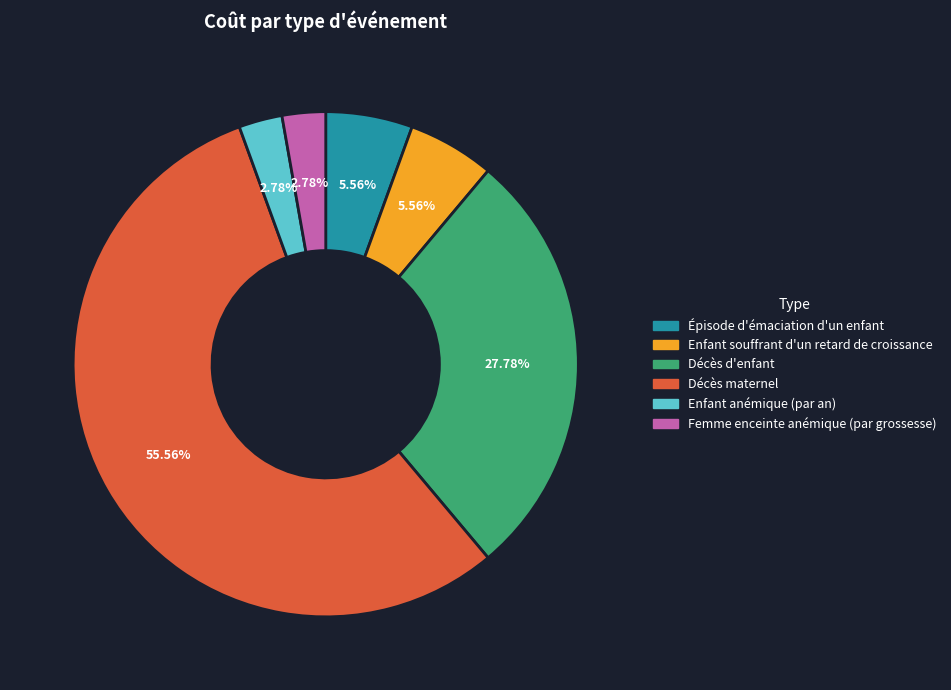

How many slices are in this pie chart?

6